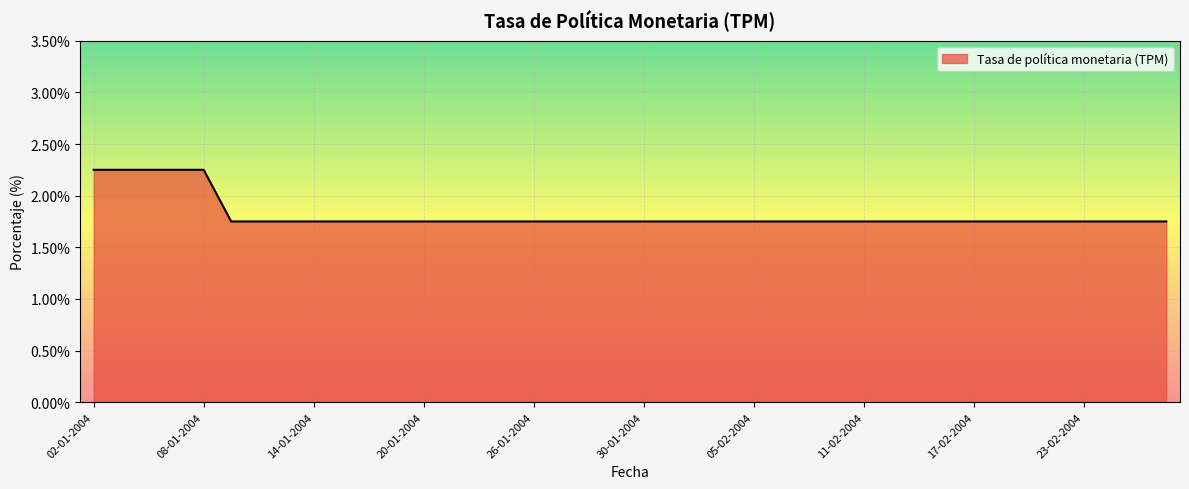

What is the difference between the maximum and minimum values?

0.5